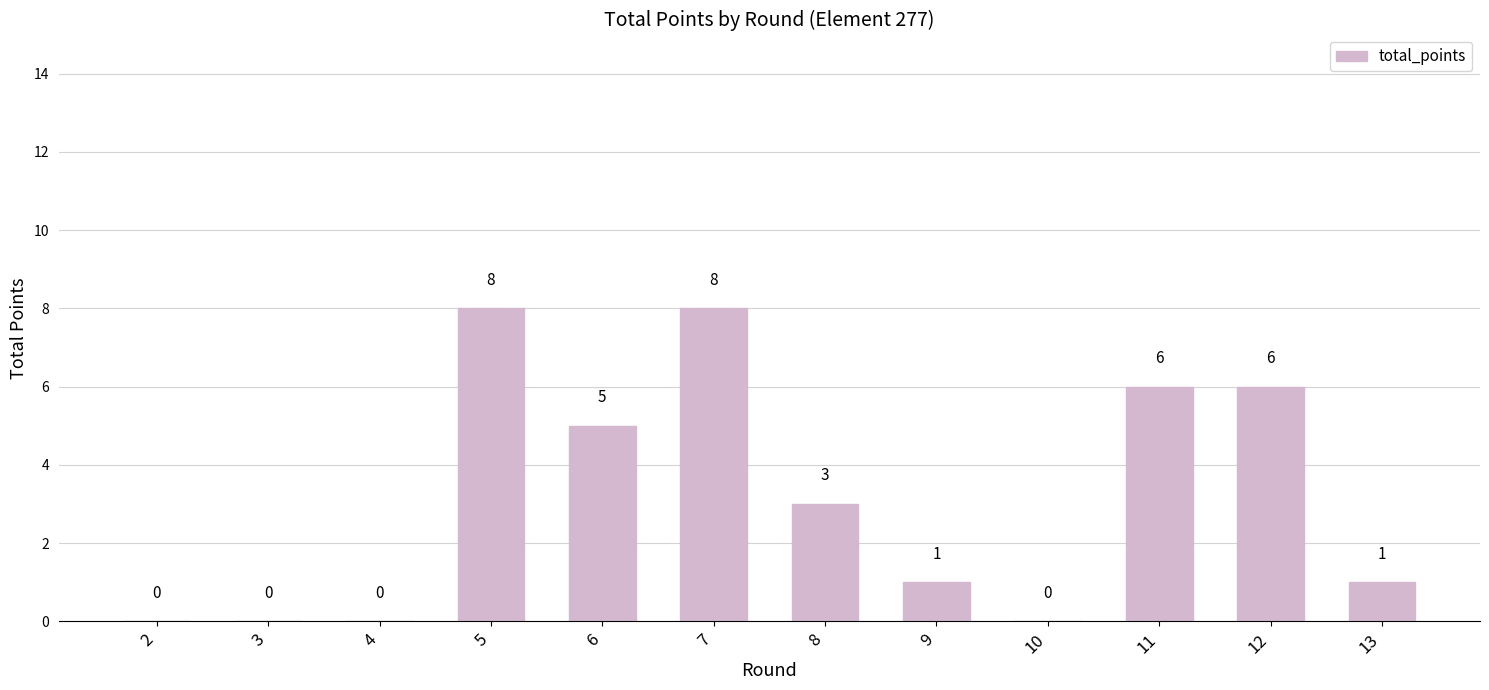

What value does the data have at 11?

6